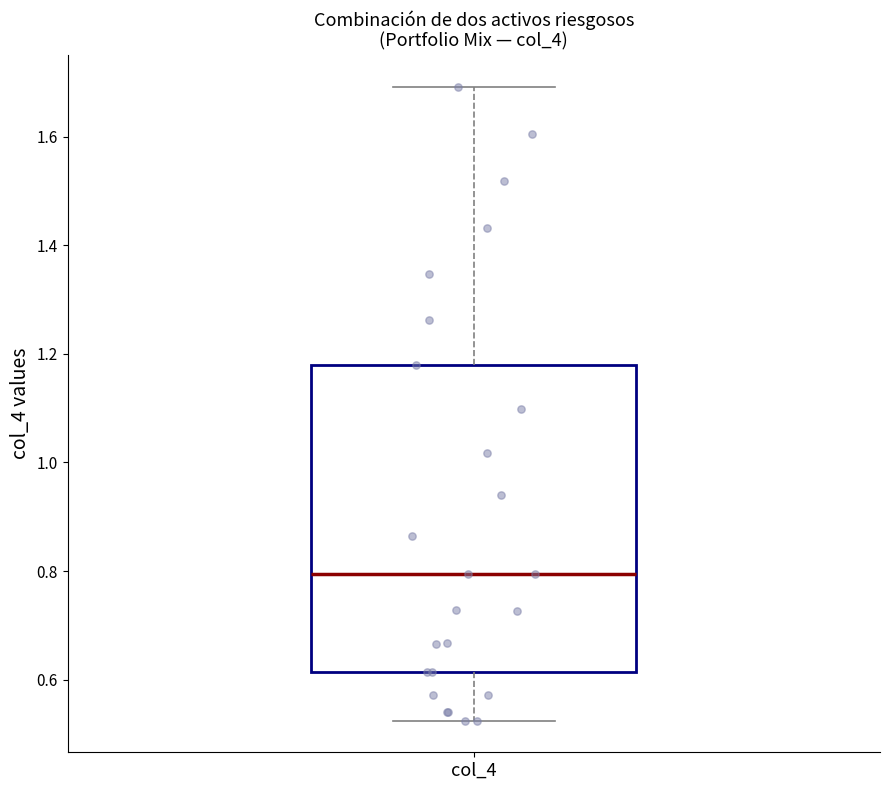

Transcribe this box plot: give where the median line is, the range the box spans, and where the two whiskers end, as read against the y-axis. The values are not printed on the chart, so give them approximately, as read against the axis.

median 0.80, box 0.62 to 1.18, whiskers 0.52 to 1.70